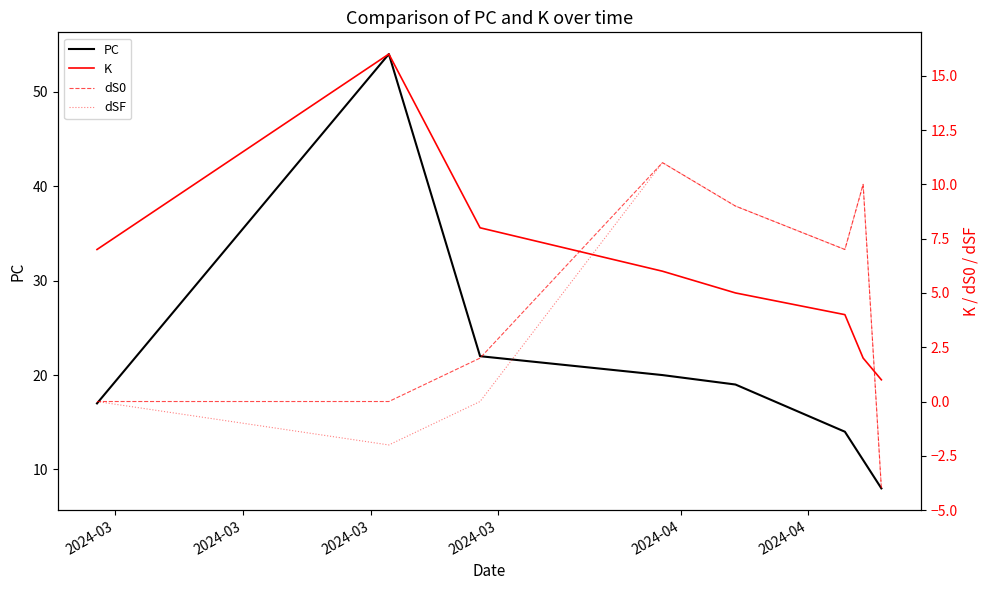

What is the average value of the dSF series?

4